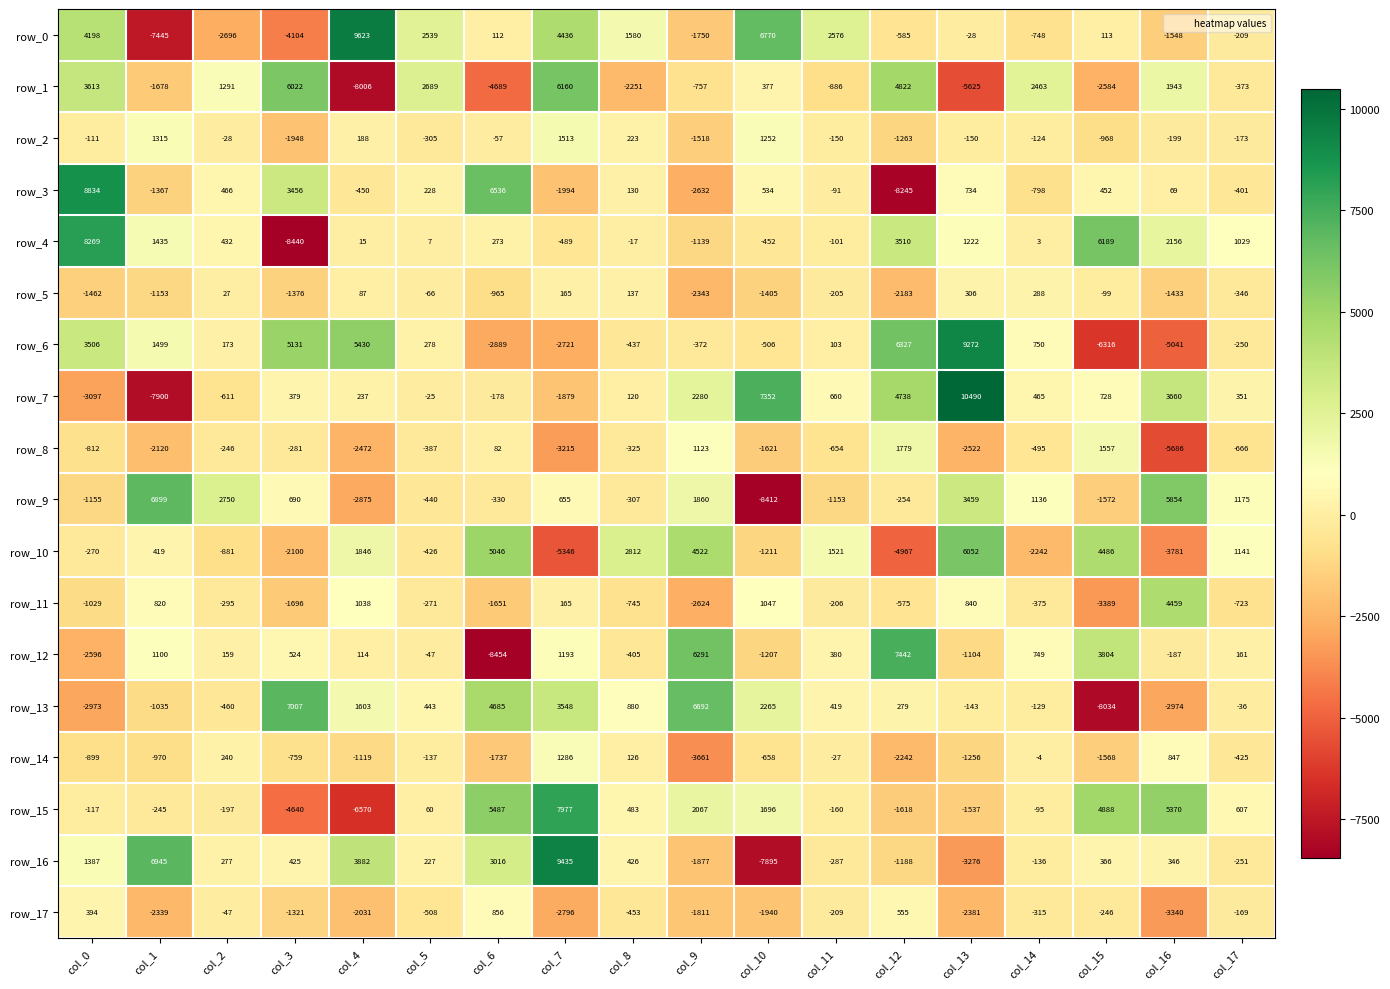

Is it true that row_16 equals 725.9 at col_8?

False